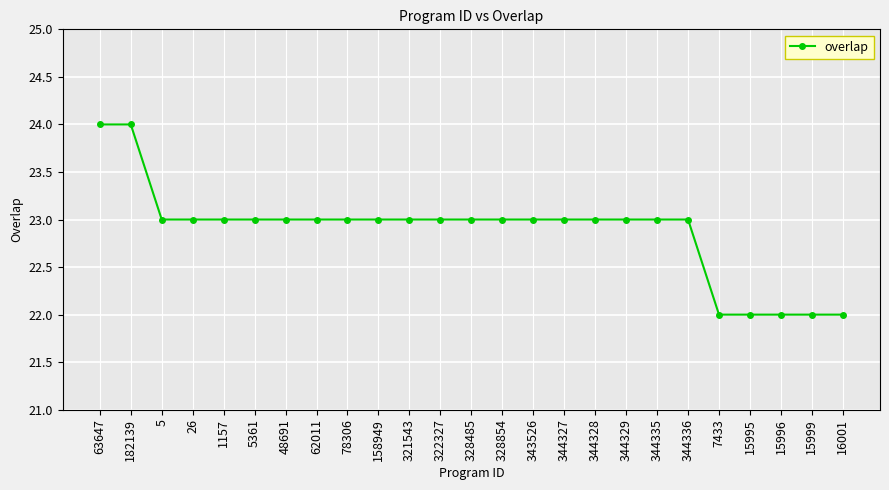

Approximately how many times larger is the value at 26 compared to 182139?

1.0